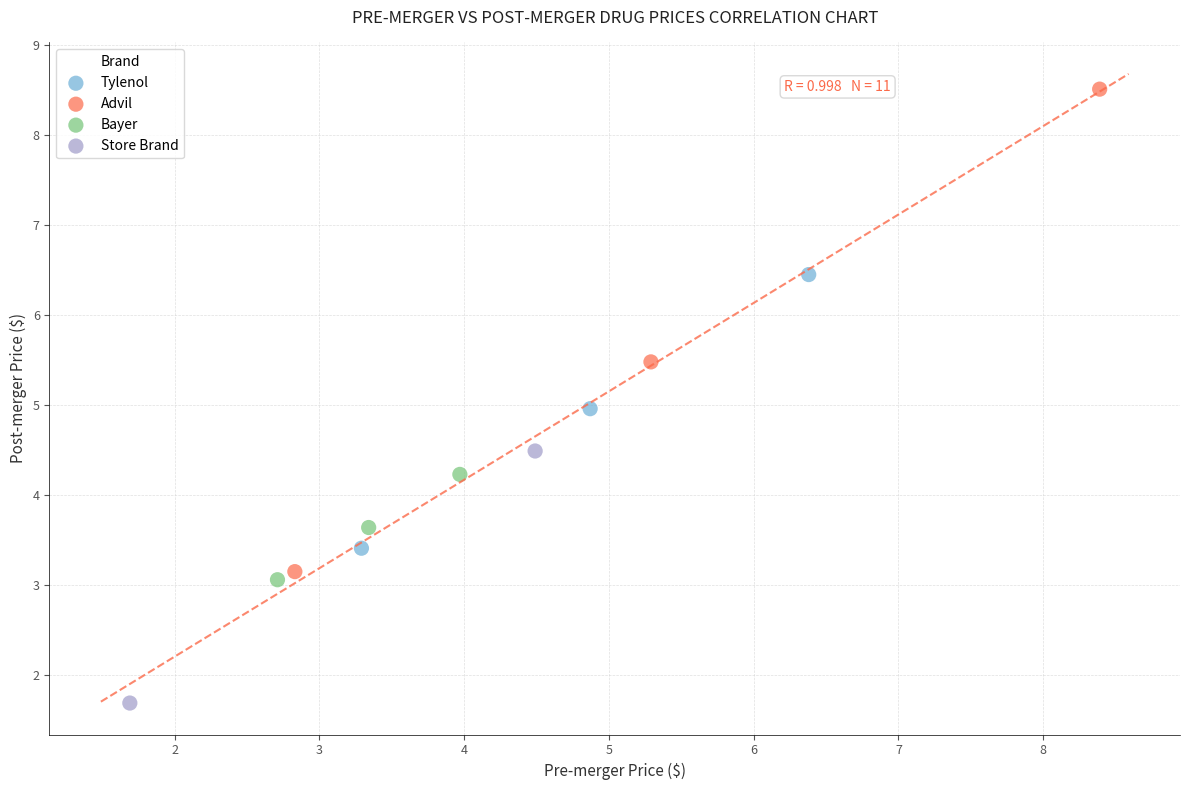

Which series contains the highest Y value?

Advil